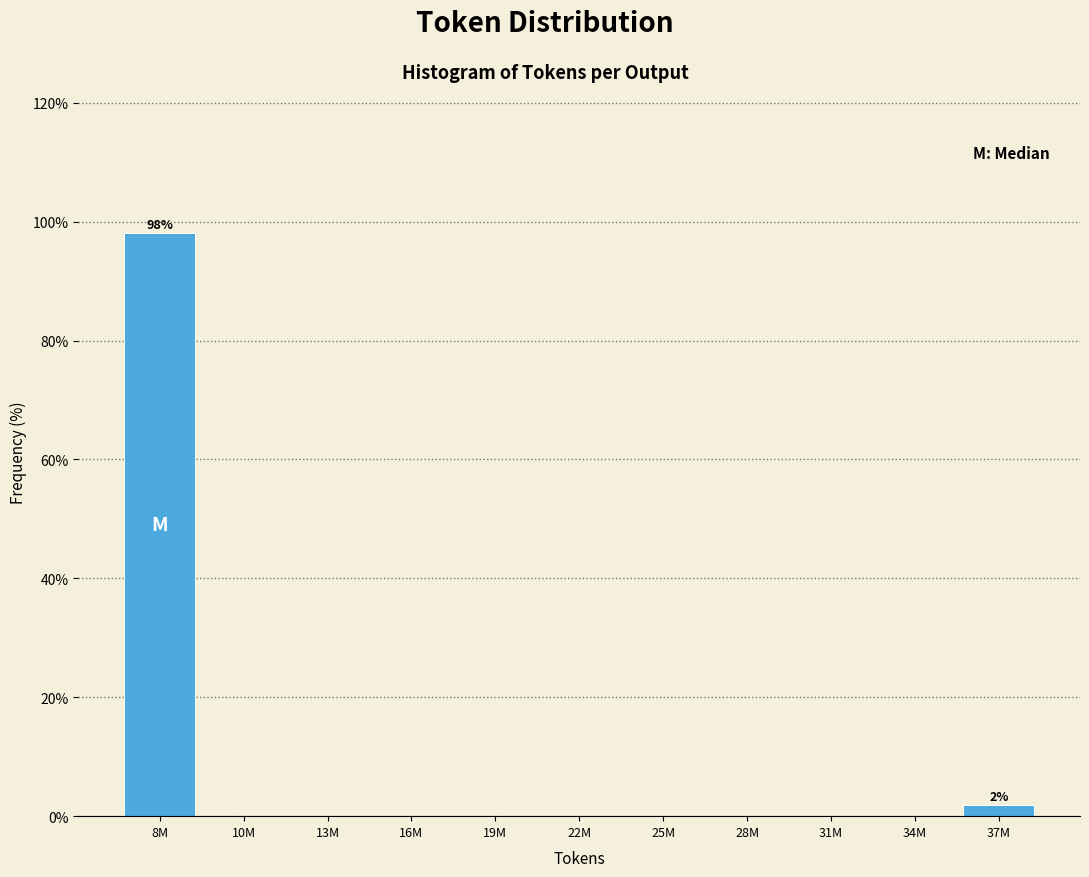

Reading left to right, transcribe all the data shown in this chart.

8M=98.1	10M=0.0	13M=0.0	16M=0.0	19M=0.0	22M=0.0	25M=0.0	28M=0.0	31M=0.0	34M=0.0	37M=1.9